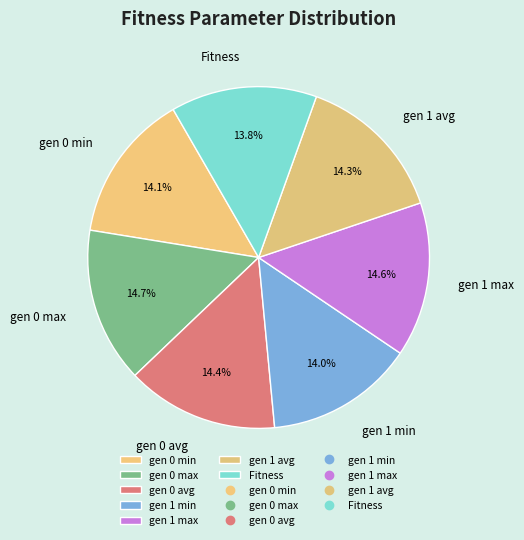

Which has a higher value, gen 1 avg or Fitness?

gen 1 avg